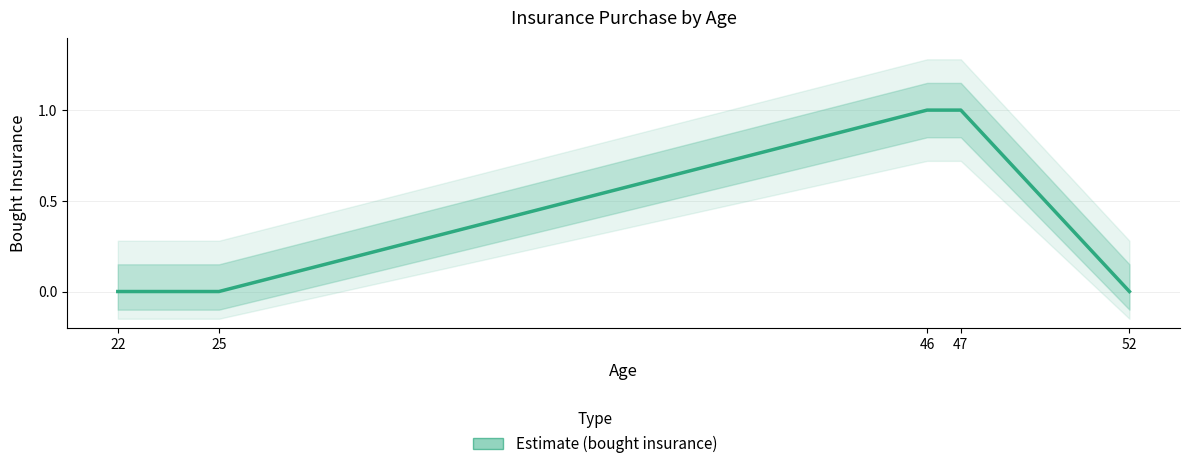

Reading right to left, list all the values displayed in this chart.

52=0	47=1	46=1	25=0	22=0